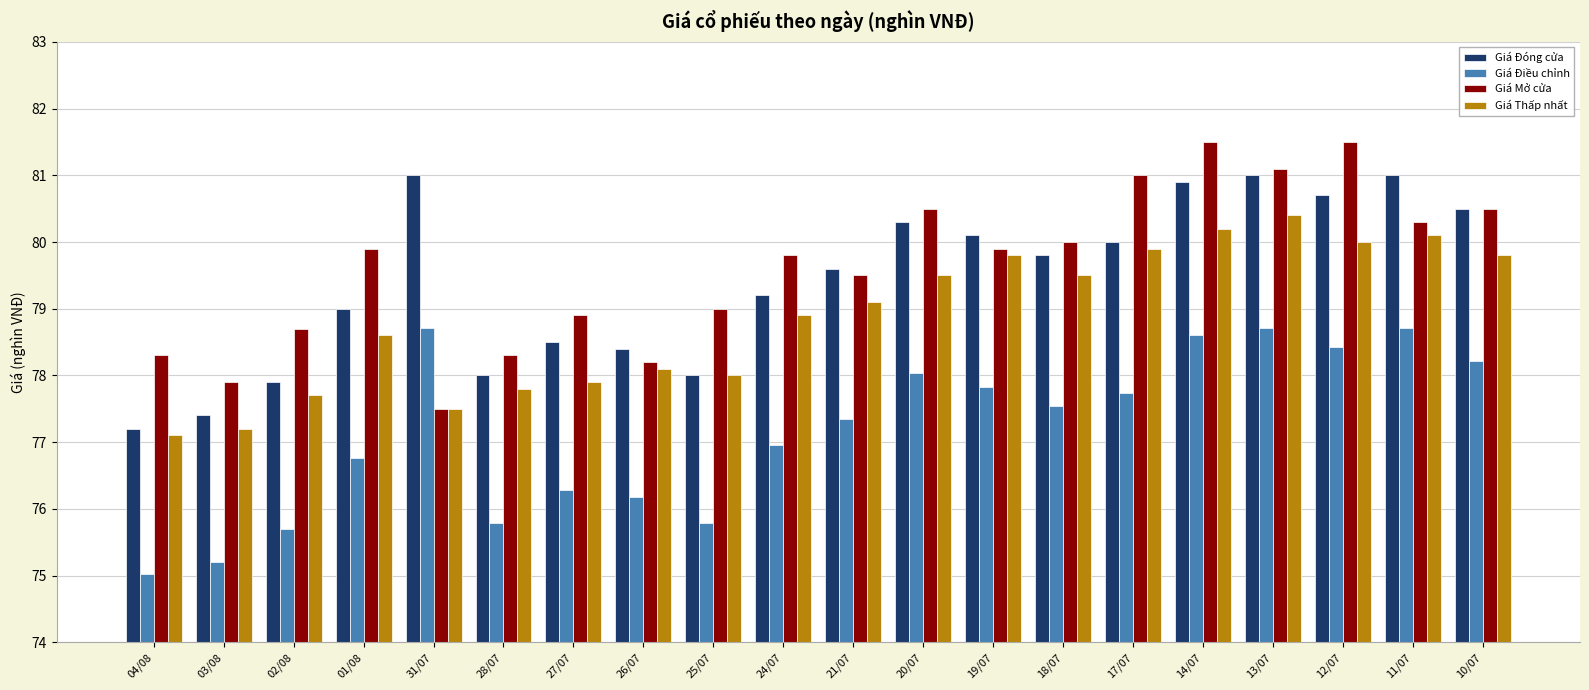

What is the total value across all series at 18/07?

316.8